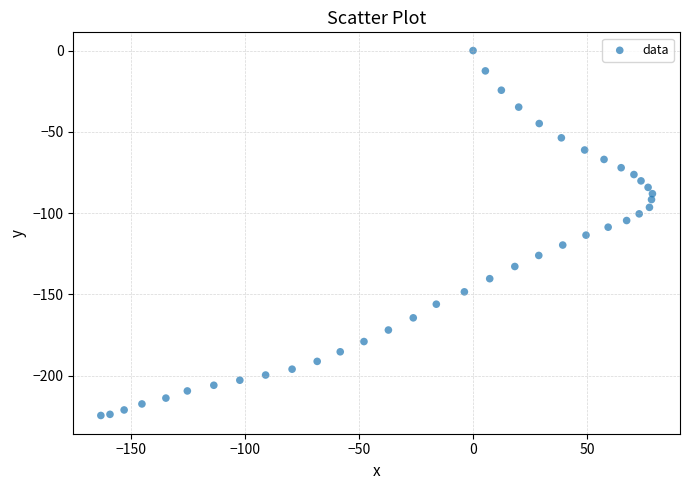

What is the range of X values (max minus min)?

241.7